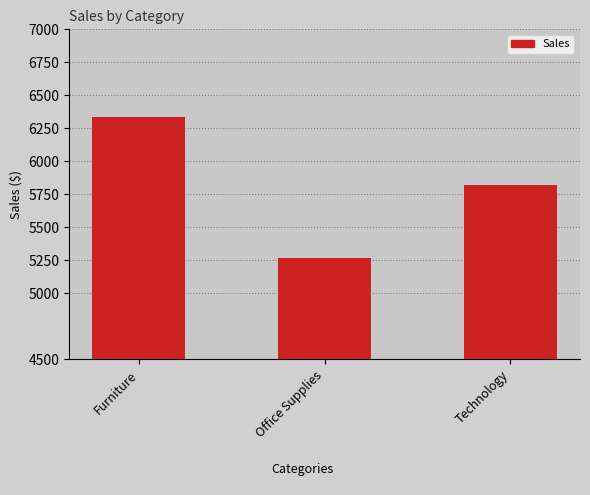

List the labels in order of value, largest first.

Furniture, Technology, Office Supplies